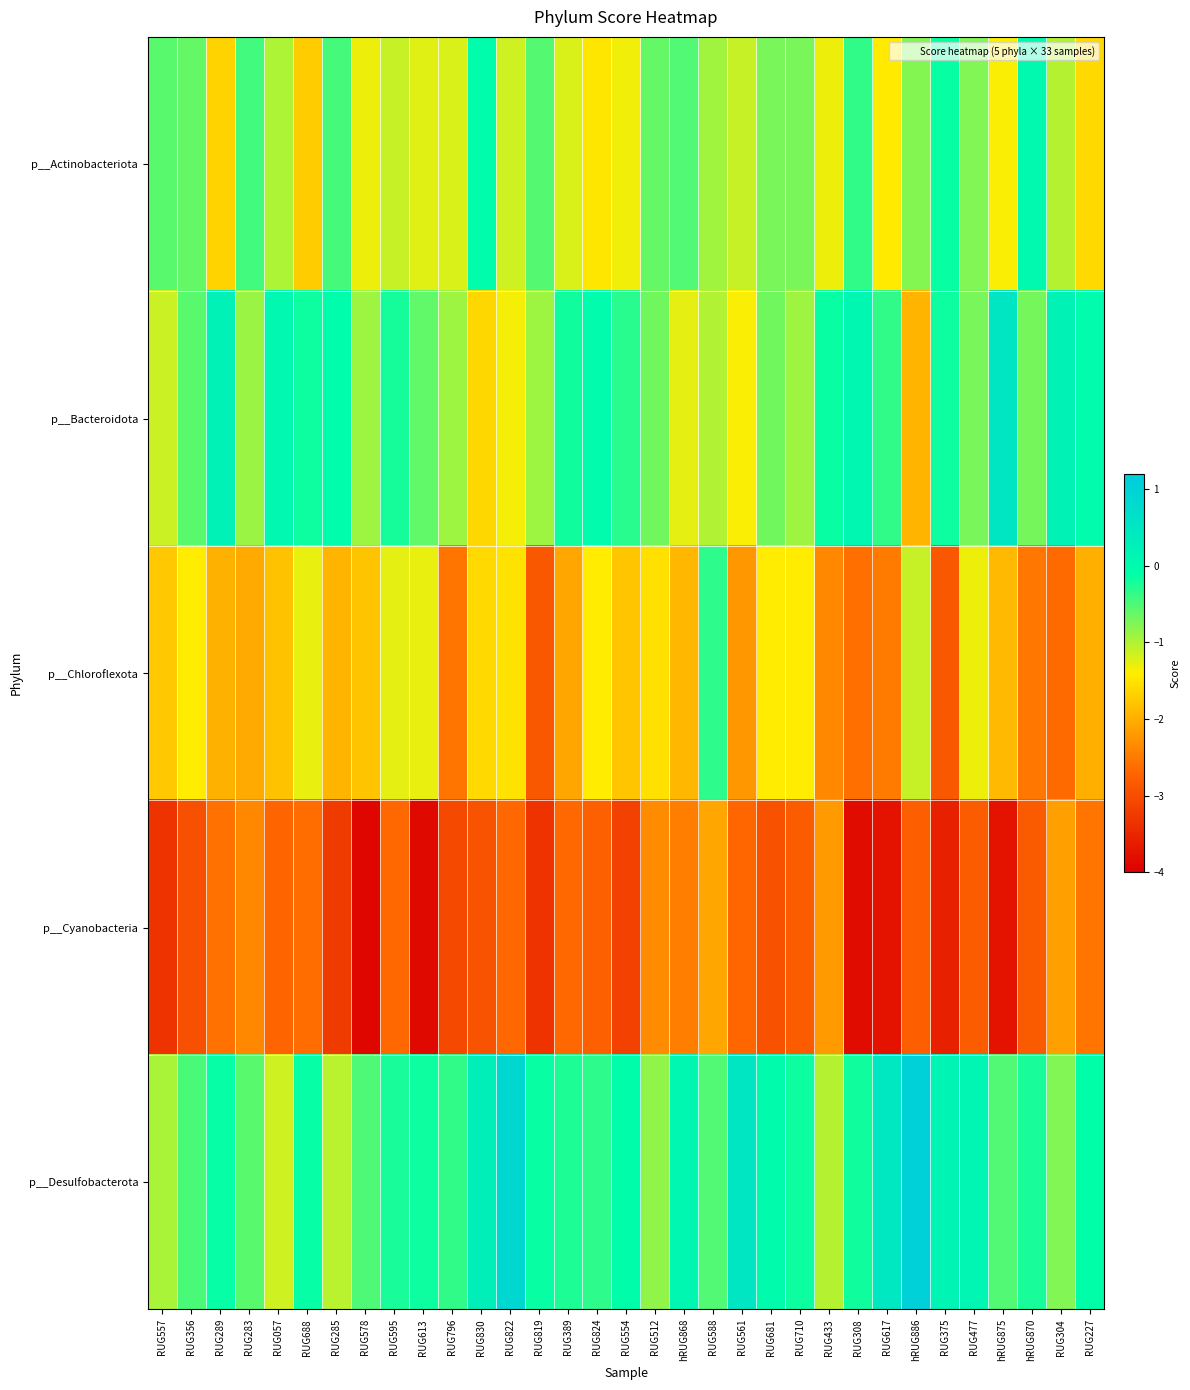

Reading left to right, extract all data points from this chart.

p__Actinobacteriota: RUG557=-0.6	RUG356=-0.6	RUG289=-1.7	RUG283=-0.4	RUG057=-1.0	RUG688=-1.7	RUG285=-0.5	RUG578=-1.3	RUG595=-1.1	RUG613=-1.2	RUG796=-1.2	RUG830=-0.1	RUG822=-1.2	RUG819=-0.5	RUG389=-1.2	RUG824=-1.5	RUG554=-1.3	RUG512=-0.6	hRUG868=-0.5	RUG588=-0.9	RUG561=-1.1	RUG681=-0.7	RUG710=-0.7	RUG433=-1.3	RUG308=-0.4	RUG617=-1.4	hRUG886=-0.8	RUG375=-0.2	RUG477=-0.8	hRUG875=-1.4	hRUG870=0.0	RUG304=-1.0	RUG227=-1.6
p__Bacteroidota: RUG557=-1.1	RUG356=-0.6	RUG289=0.2	RUG283=-0.9	RUG057=0.0	RUG688=-0.2	RUG285=-0.1	RUG578=-0.9	RUG595=-0.2	RUG613=-0.6	RUG796=-0.9	RUG830=-1.6	RUG822=-1.4	RUG819=-0.9	RUG389=-0.2	RUG824=-0.0	RUG554=-0.3	RUG512=-0.7	hRUG868=-1.3	RUG588=-1.0	RUG561=-1.4	RUG681=-0.7	RUG710=-0.9	RUG433=-0.1	RUG308=0.1	RUG617=-0.4	hRUG886=-1.9	RUG375=-0.2	RUG477=-0.7	hRUG875=0.5	hRUG870=-0.7	RUG304=0.2	RUG227=-0.1
p__Chloroflexota: RUG557=-1.7	RUG356=-1.4	RUG289=-2.0	RUG283=-2.0	RUG057=-1.8	RUG688=-1.3	RUG285=-1.9	RUG578=-1.8	RUG595=-1.3	RUG613=-1.3	RUG796=-2.5	RUG830=-1.6	RUG822=-1.5	RUG819=-2.9	RUG389=-2.1	RUG824=-1.4	RUG554=-1.8	RUG512=-1.5	hRUG868=-1.9	RUG588=-0.3	RUG561=-2.2	RUG681=-1.4	RUG710=-1.4	RUG433=-2.4	RUG308=-2.6	RUG617=-2.5	hRUG886=-1.1	RUG375=-2.9	RUG477=-1.3	hRUG875=-1.9	hRUG870=-2.5	RUG304=-2.7	RUG227=-2.0
p__Cyanobacteria: RUG557=-3.3	RUG356=-3.0	RUG289=-2.6	RUG283=-2.4	RUG057=-2.7	RUG688=-2.6	RUG285=-3.2	RUG578=-3.9	RUG595=-2.7	RUG613=-3.9	RUG796=-3.1	RUG830=-2.9	RUG822=-2.7	RUG819=-3.3	RUG389=-2.7	RUG824=-2.8	RUG554=-3.1	RUG512=-2.3	hRUG868=-2.5	RUG588=-2.1	RUG561=-2.7	RUG681=-2.9	RUG710=-2.8	RUG433=-2.2	RUG308=-3.8	RUG617=-3.7	hRUG886=-2.8	RUG375=-3.6	RUG477=-2.8	hRUG875=-3.7	hRUG870=-2.8	RUG304=-2.1	RUG227=-2.6
p__Desulfobacterota: RUG557=-1.0	RUG356=-0.5	RUG289=-0.1	RUG283=-0.6	RUG057=-1.1	RUG688=-0.1	RUG285=-1.0	RUG578=-0.5	RUG595=-0.2	RUG613=-0.2	RUG796=-0.3	RUG830=0.3	RUG822=0.9	RUG819=-0.2	RUG389=-0.3	RUG824=-0.3	RUG554=-0.1	RUG512=-0.8	hRUG868=0.1	RUG588=-0.5	RUG561=0.5	RUG681=-0.0	RUG710=-0.2	RUG433=-1.0	RUG308=-0.2	RUG617=0.5	hRUG886=1.1	RUG375=0.1	RUG477=0.1	hRUG875=-0.5	hRUG870=-0.2	RUG304=-0.8	RUG227=-0.1